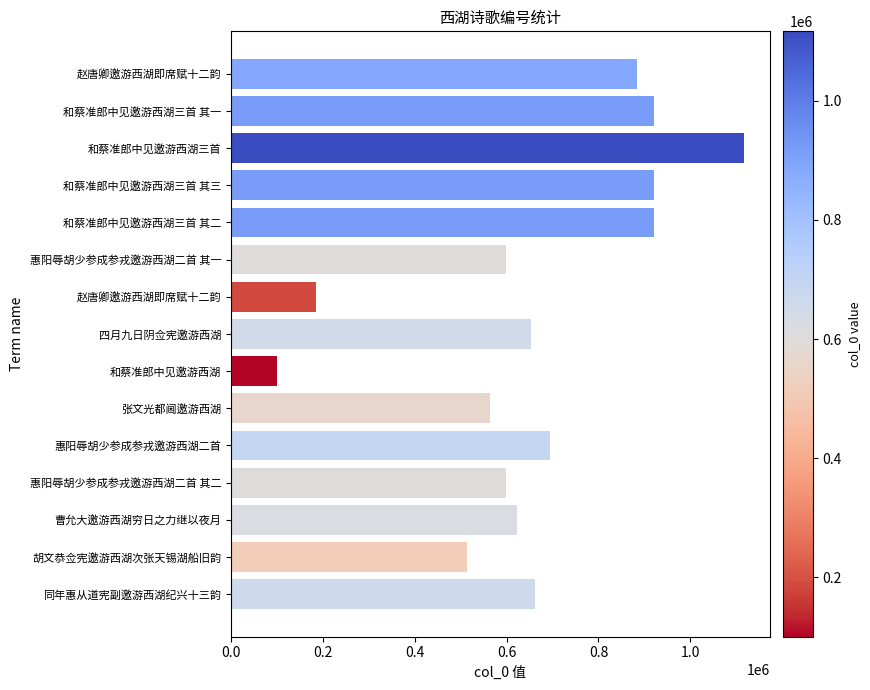

Are the bars horizontal?

Yes